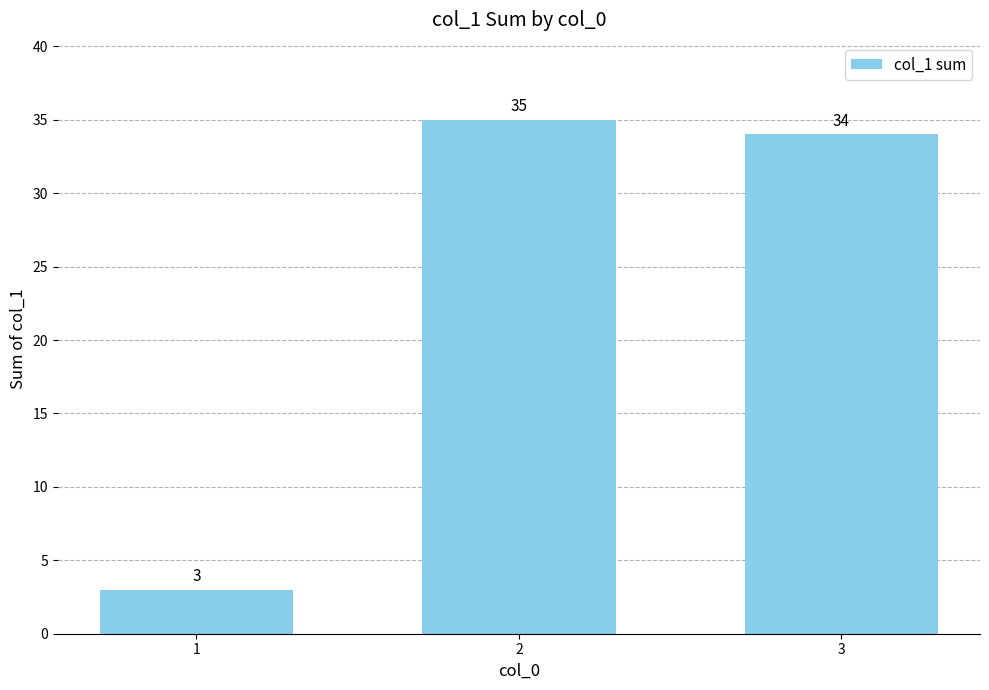

Which has a higher value, 2 or 3?

2